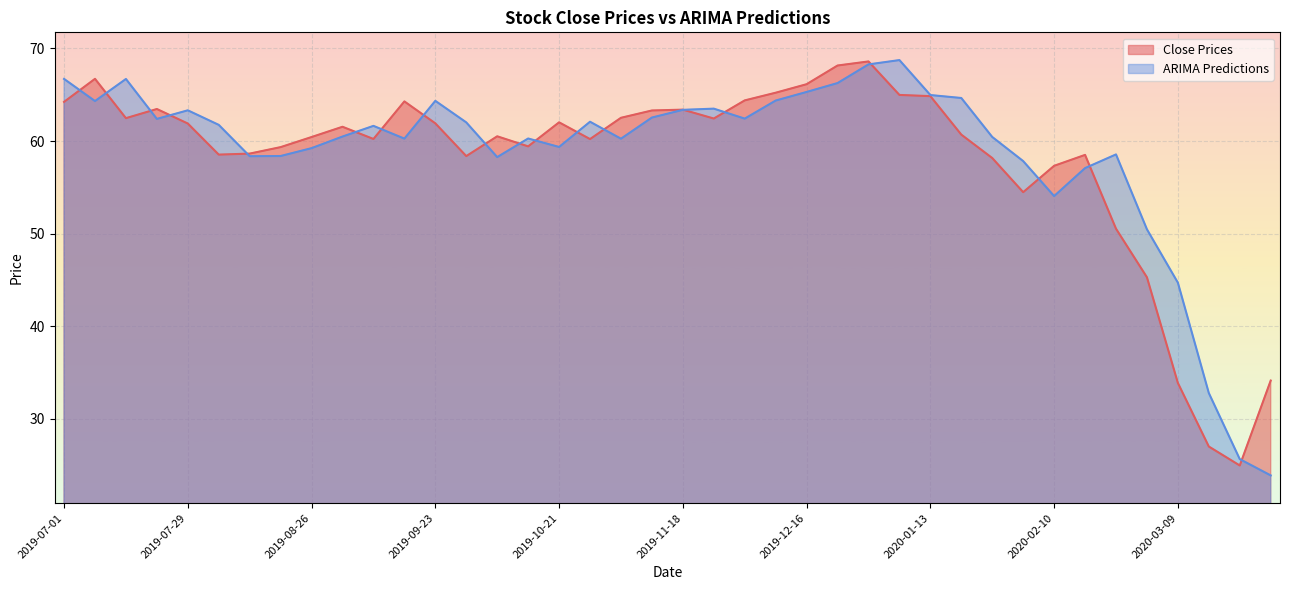

How many series are shown in this chart?

2